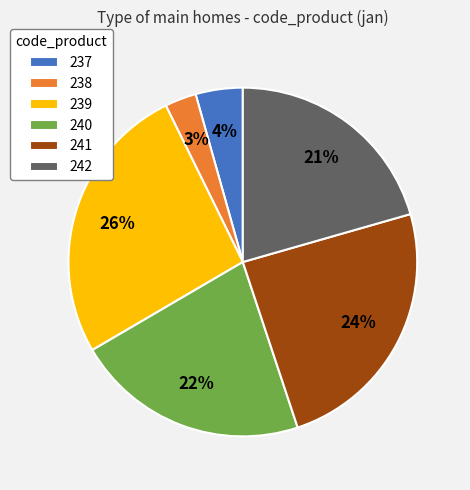

To the nearest percent, what portion does 242 represent?

21%